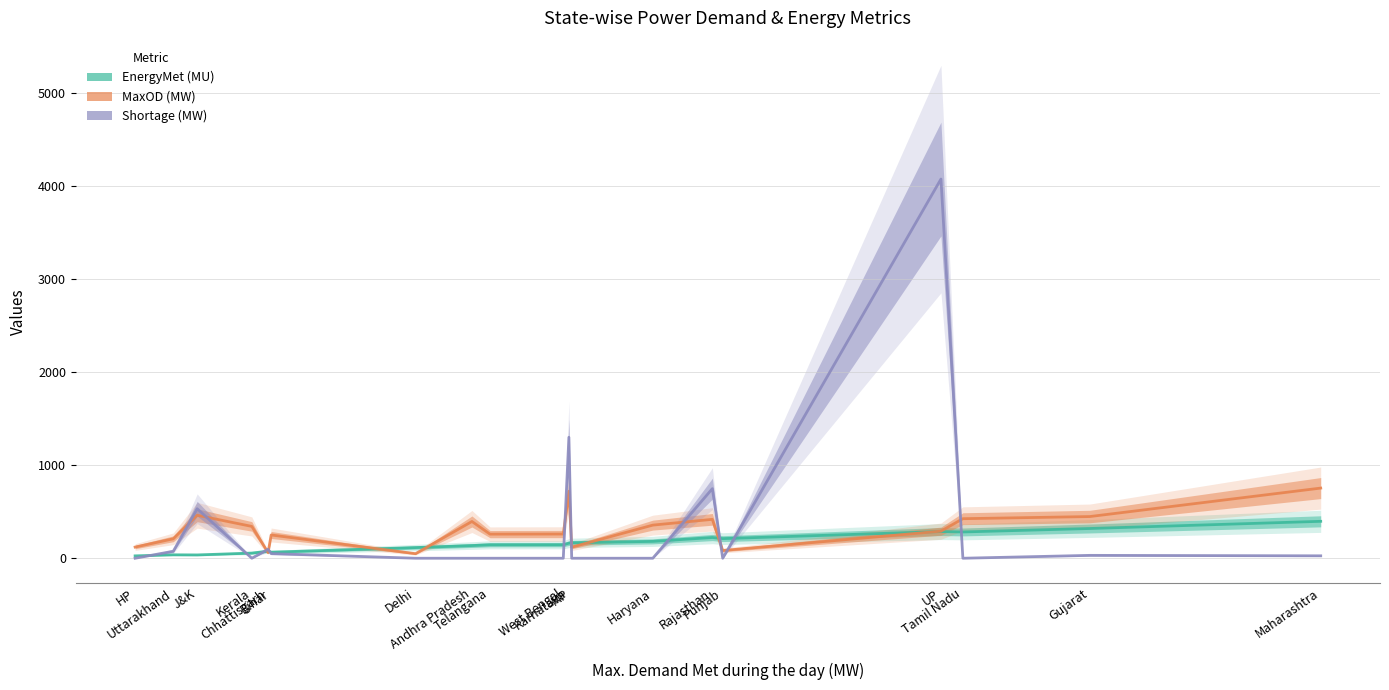

Reading left to right, what are all the values shown in this chart?

EnergyMet (MU): 25.5	36.9	35.6	55.5	75.5	65.1	114.6	136.3	144.7	145.1	161.9	166.0	181.2	222.8	210.8	286.8	282.4	319.6	396.8
MaxOD (MW): 120.0	209.0	462.0	342.0	60.0	250.0	49.0	395.0	259.0	260.0	720.0	119.0	356.0	418.0	83.0	291.0	425.0	448.0	754.0
Shortage (MW): 0.0	75.0	532.0	0.0	96.0	50.0	0.0	0.0	0.0	0.0	1300.0	0.0	0.0	748.0	0.0	4075.0	0.0	31.0	26.0